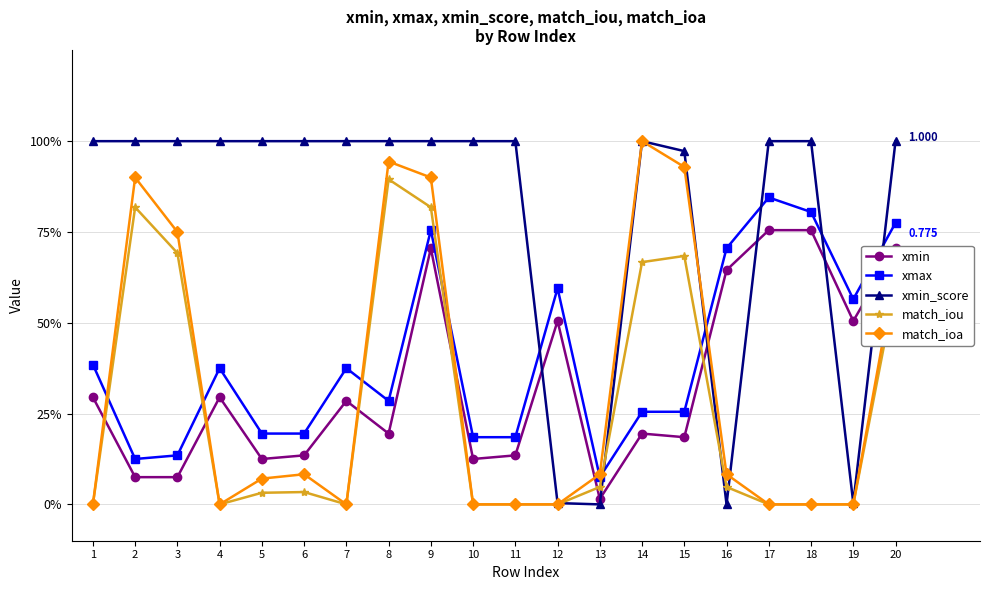

What is the spread (max minus min) of values at 2?

0.9